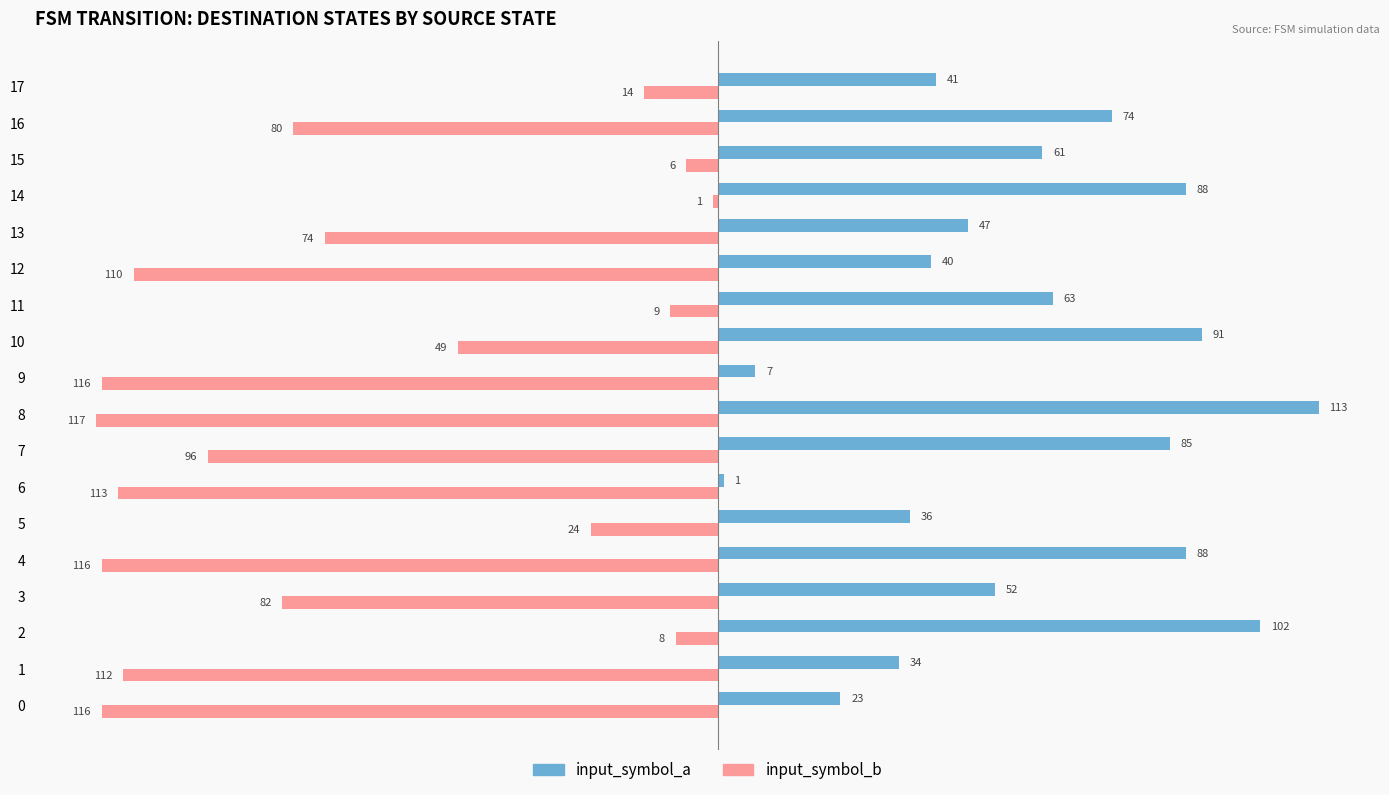

List the series in order of their peak value, lowest first.

input_symbol_b, input_symbol_a